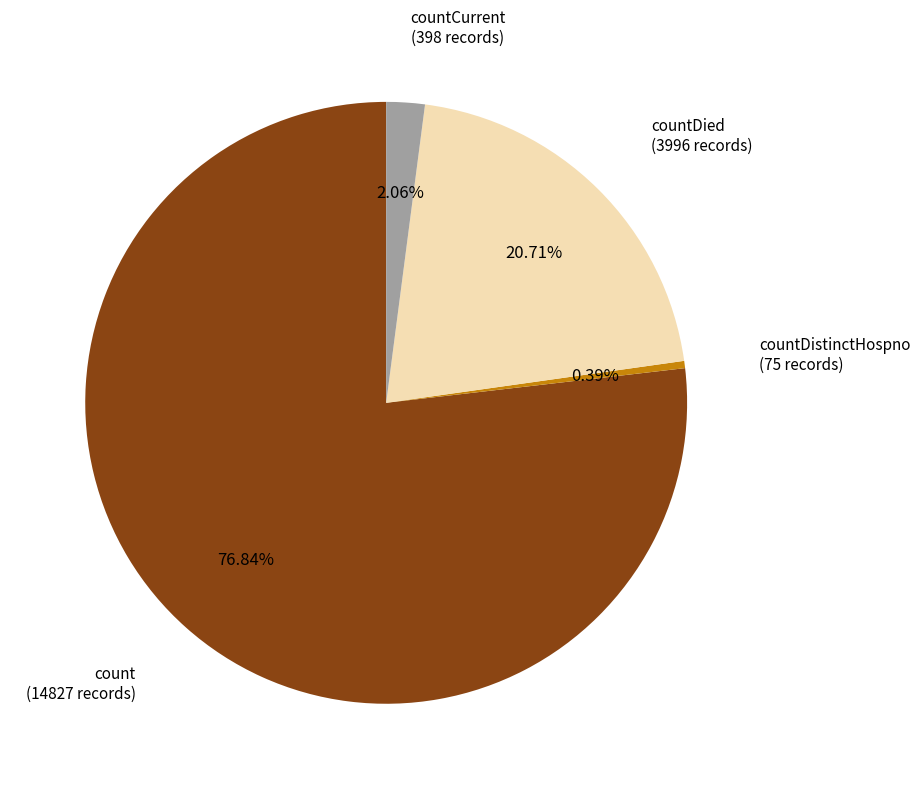

What is the ratio of the value at countCurrent to the value at countDied?

0.1